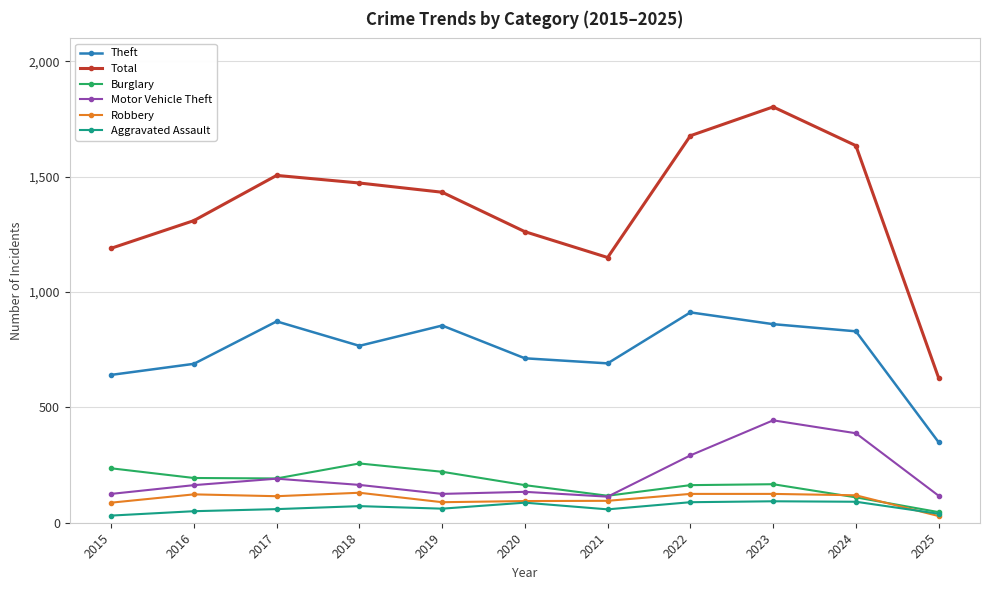

What is the minimum value shown in the chart?

29